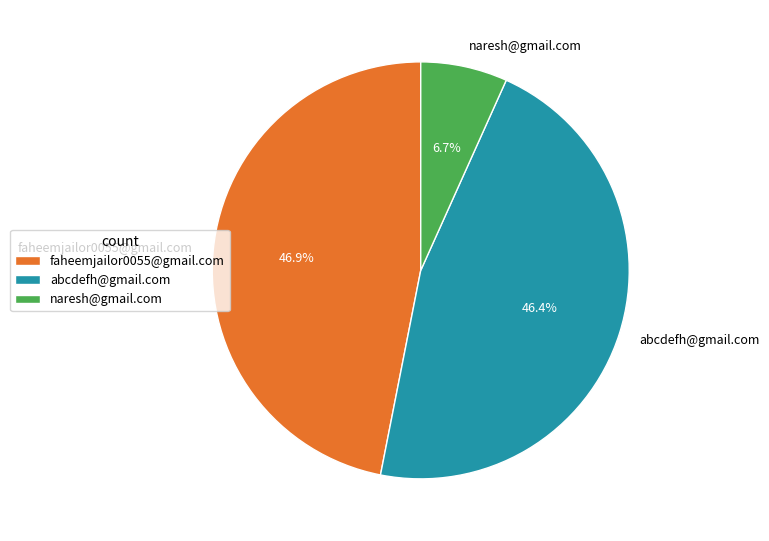

Is the sum of naresh@gmail.com and faheemjailor0055@gmail.com greater than half?

Yes